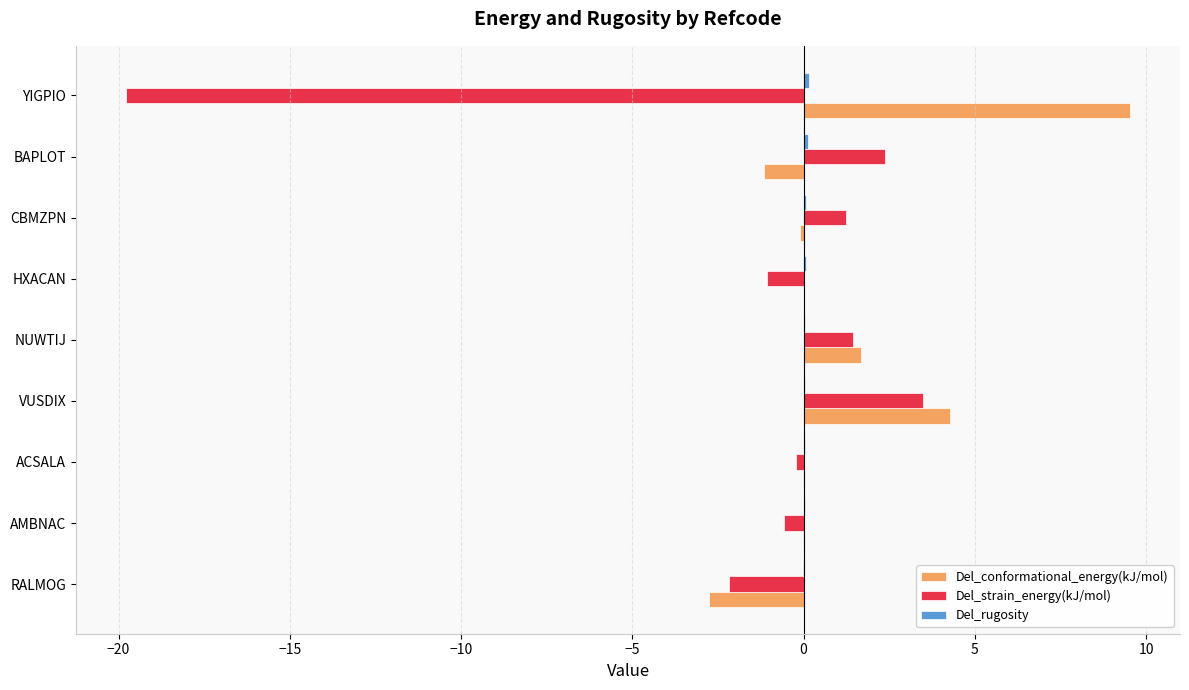

At which category is the sum across all series the highest?

VUSDIX